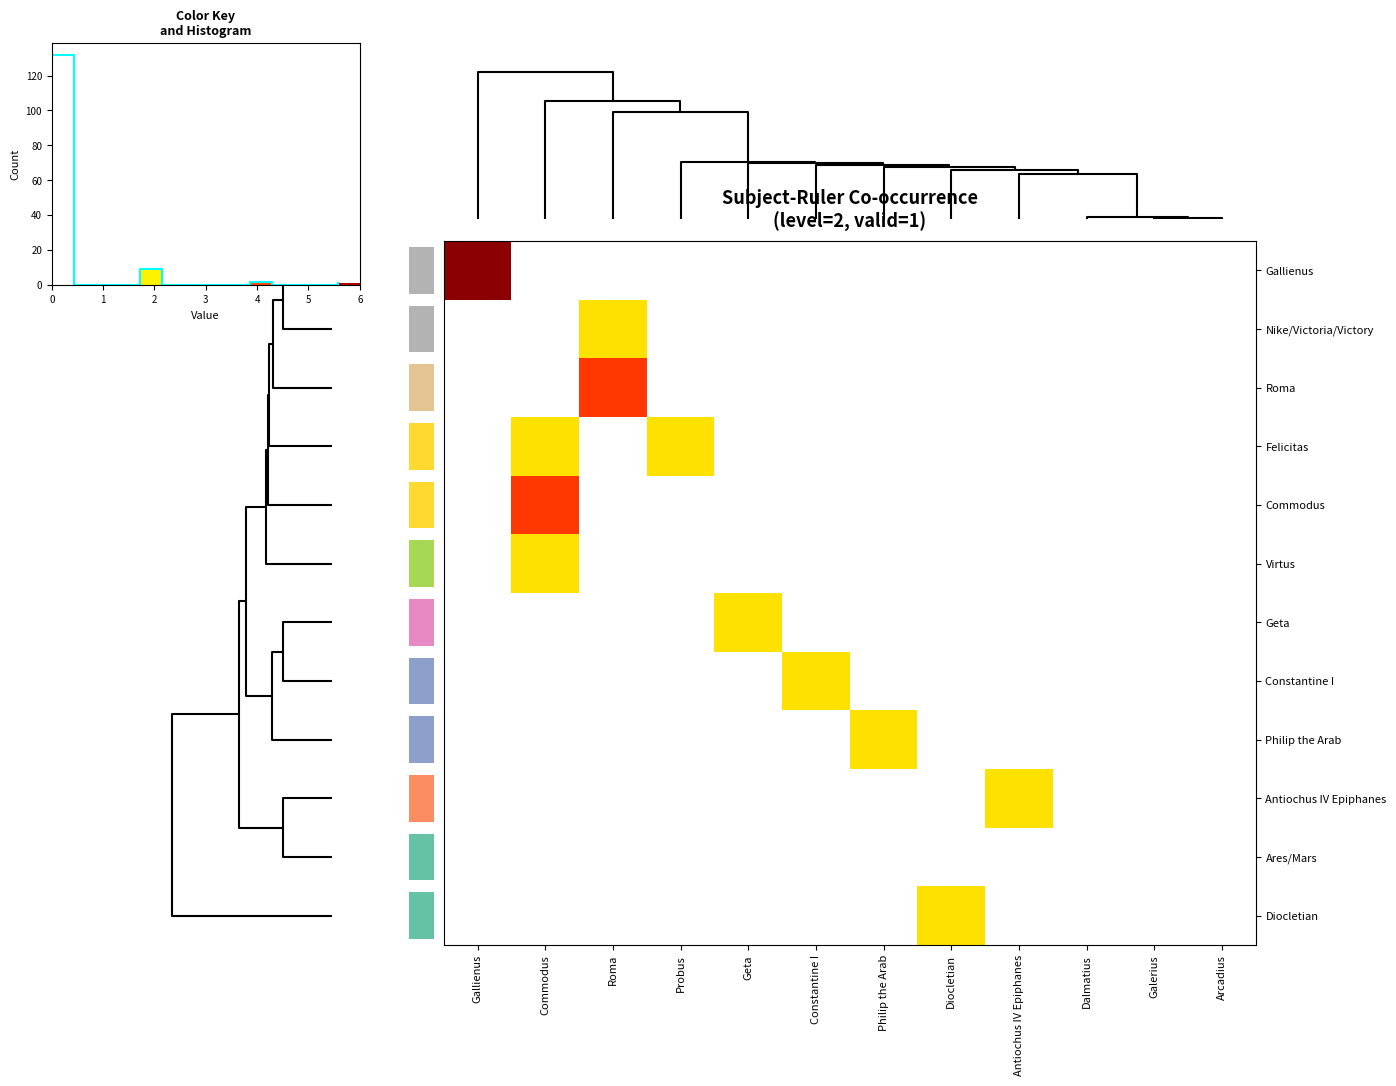

The row_10 series shows 0 at 6. True or false?

True